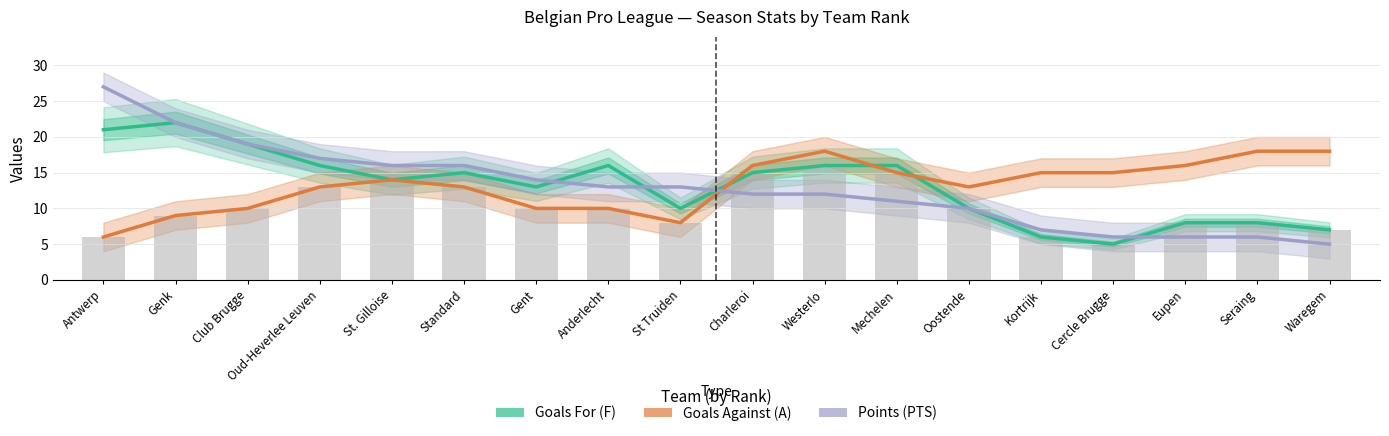

At Westerlo, list the series in order from smallest to largest.

Points (PTS), Goals For (F), Goals Against (A)